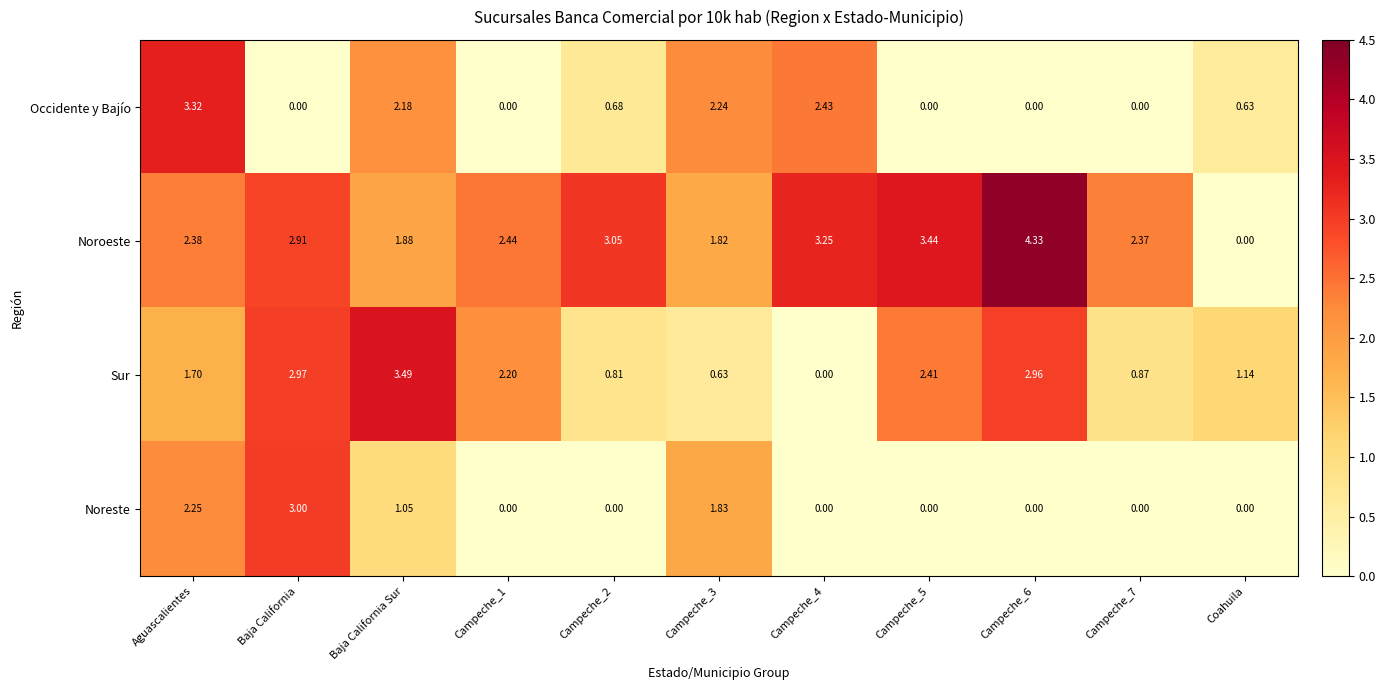

At how many categories does at least one series exceed 1?

11